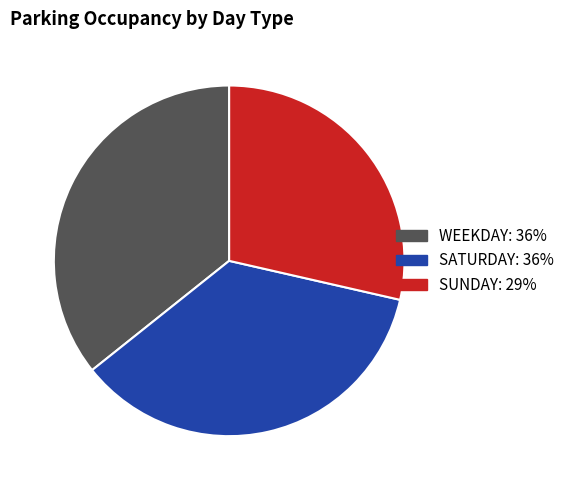

Is it true that SATURDAY is 50% of the pie?

False